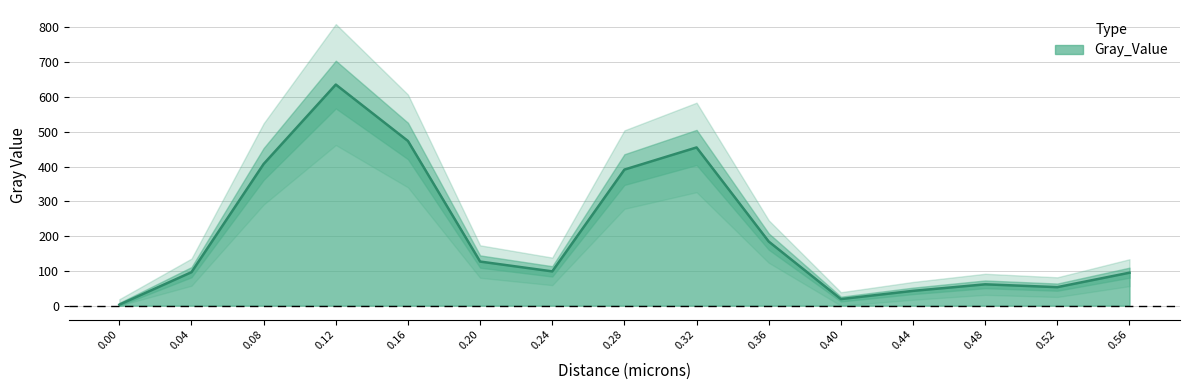

Rank the categories by value from highest to lowest.

0.12, 0.16, 0.32, 0.08, 0.28, 0.36, 0.2, 0.24, 0.04, 0.56, 0.48, 0.52, 0.44, 0.4, 0.0